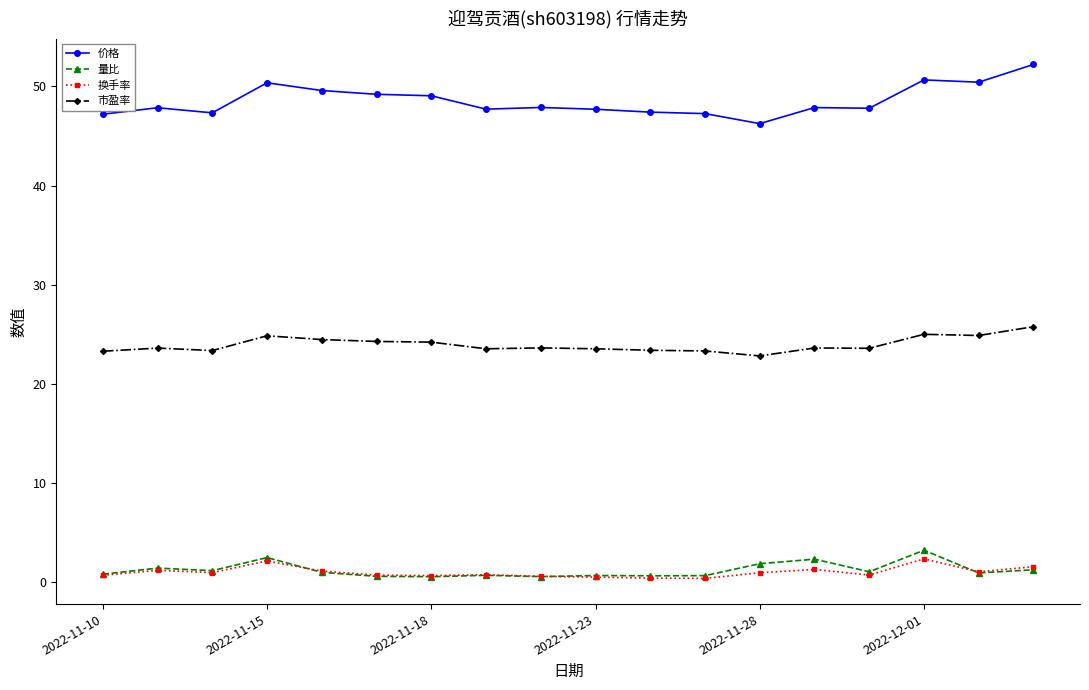

At how many categories does at least one series exceed 16?

18